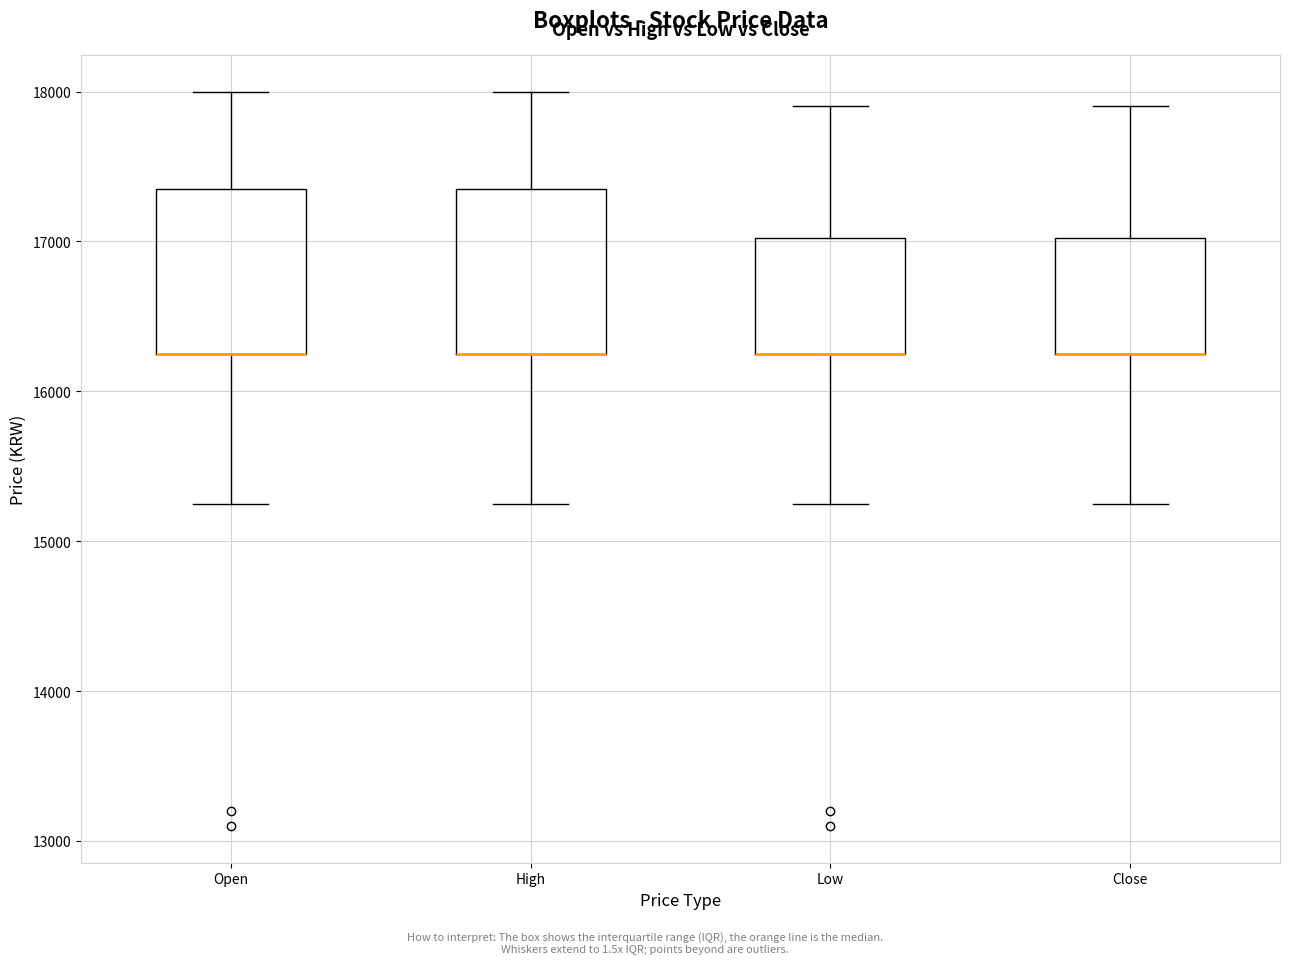

Reading left to right, read every box against the y-axis: the position of its median line, the range the box covers, and the ends of its whiskers. The values are not printed on the chart, so give them approximately, as read against the axis.

Open: median 16300 (drawn on the box's lower edge), box 16300 to 17400, whiskers 15300 to 18000
High: median 16300 (drawn on the box's lower edge), box 16300 to 17400, whiskers 15300 to 18000
Low: median 16300 (drawn on the box's lower edge), box 16300 to 17000, whiskers 15300 to 17900
Close: median 16300 (drawn on the box's lower edge), box 16300 to 17000, whiskers 15300 to 17900